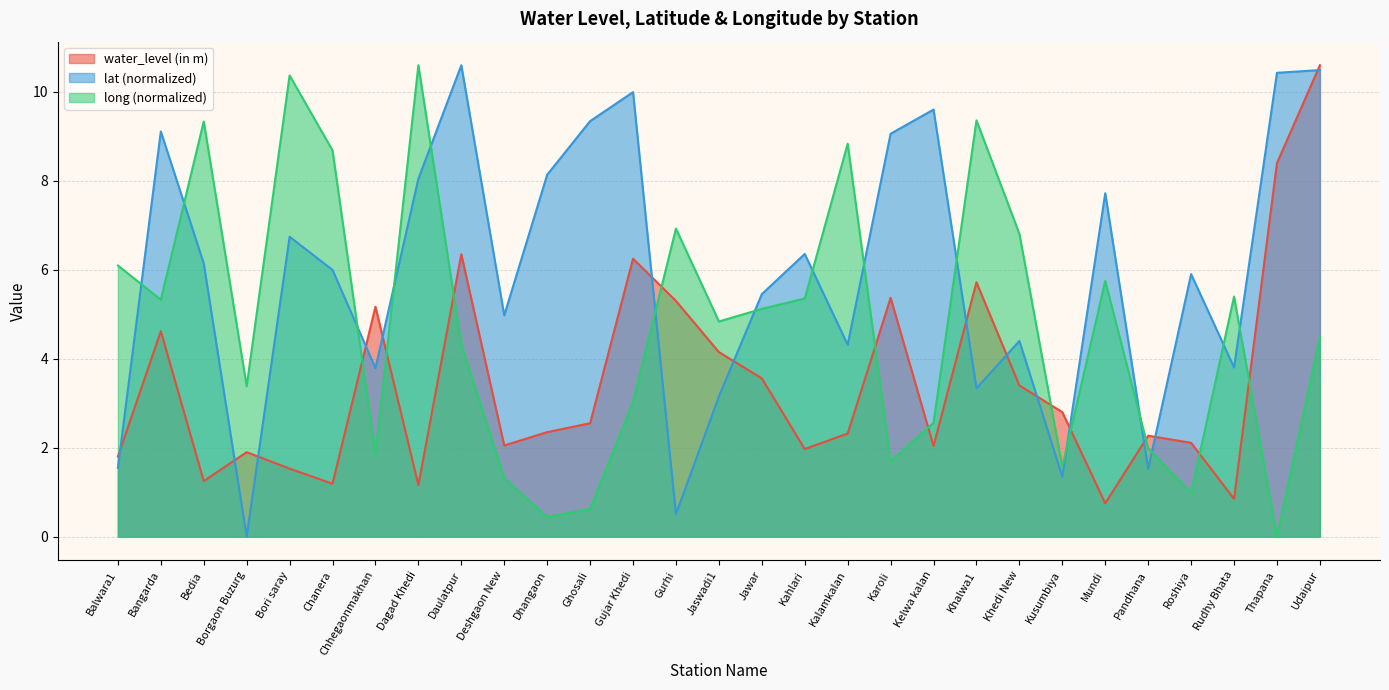

The lat series shows 11.1 at Dhangaon. True or false?

False